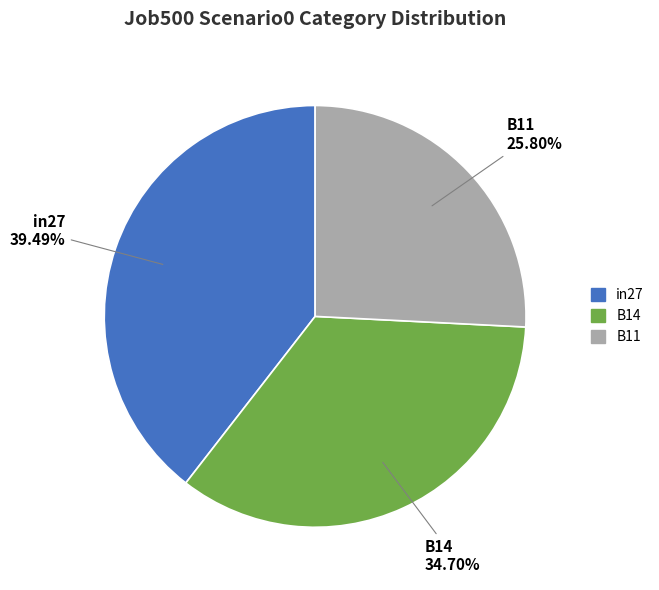

Count the number of slices in the pie.

3